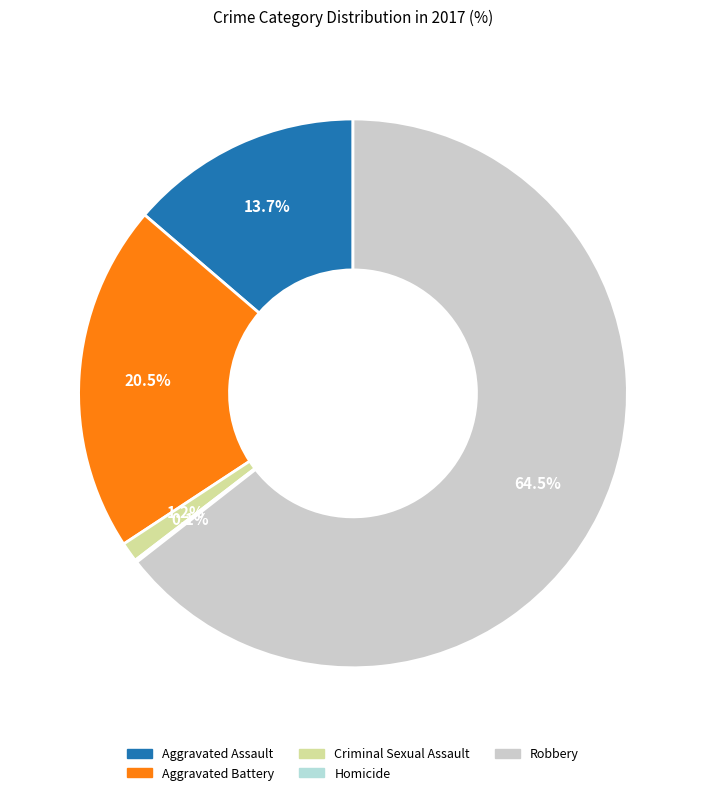

Is the sum of Aggravated Assault and Criminal Sexual Assault greater than half?

No